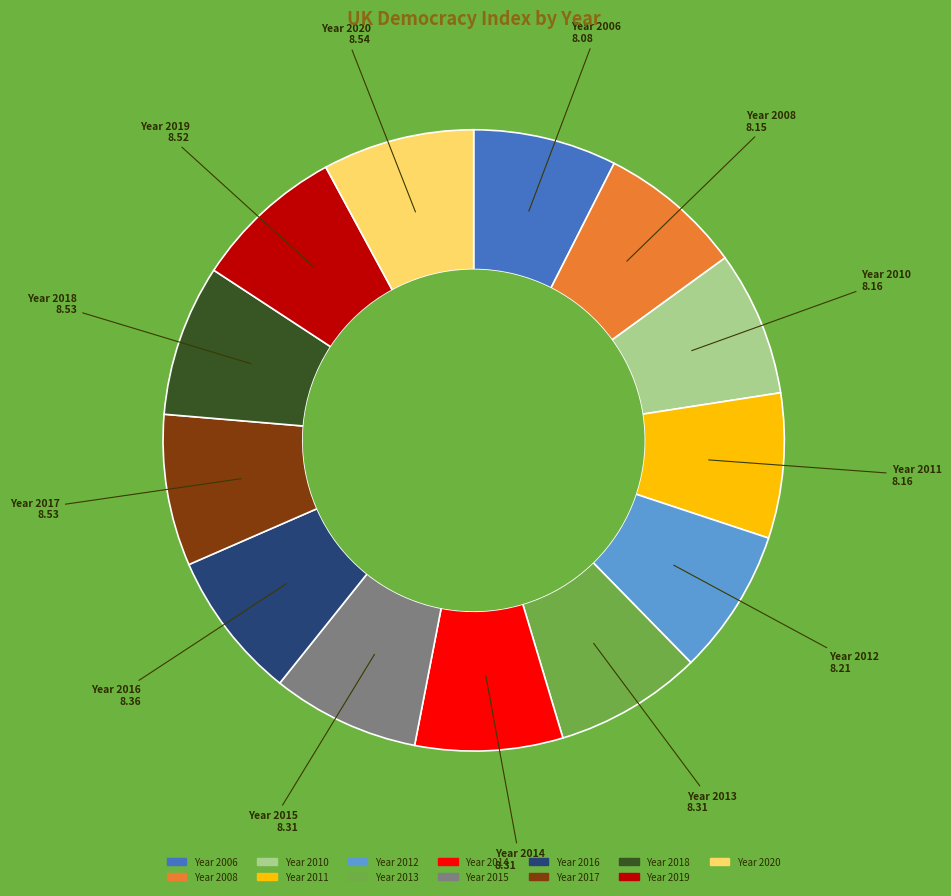

Is there a majority slice in this chart?

No